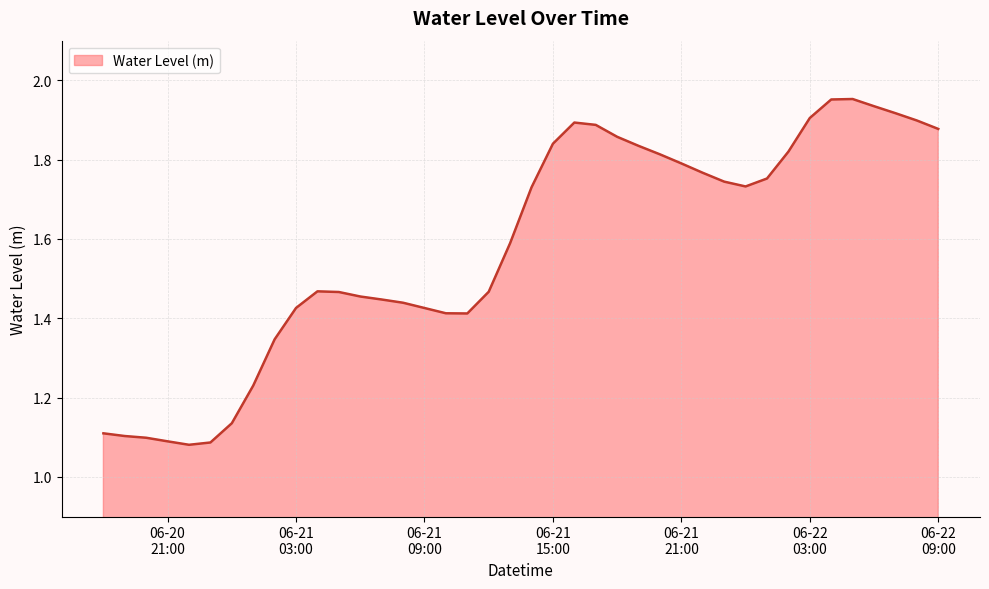

What is the difference between the maximum and minimum values?

0.9